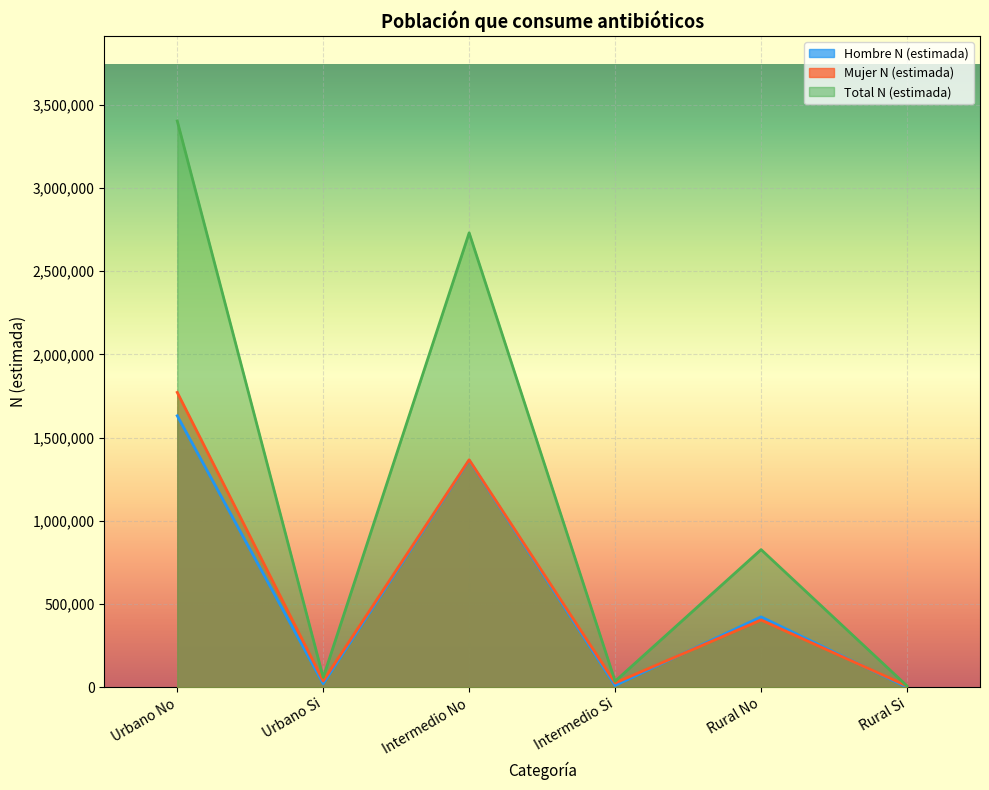

How many distinct data groups are displayed?

3